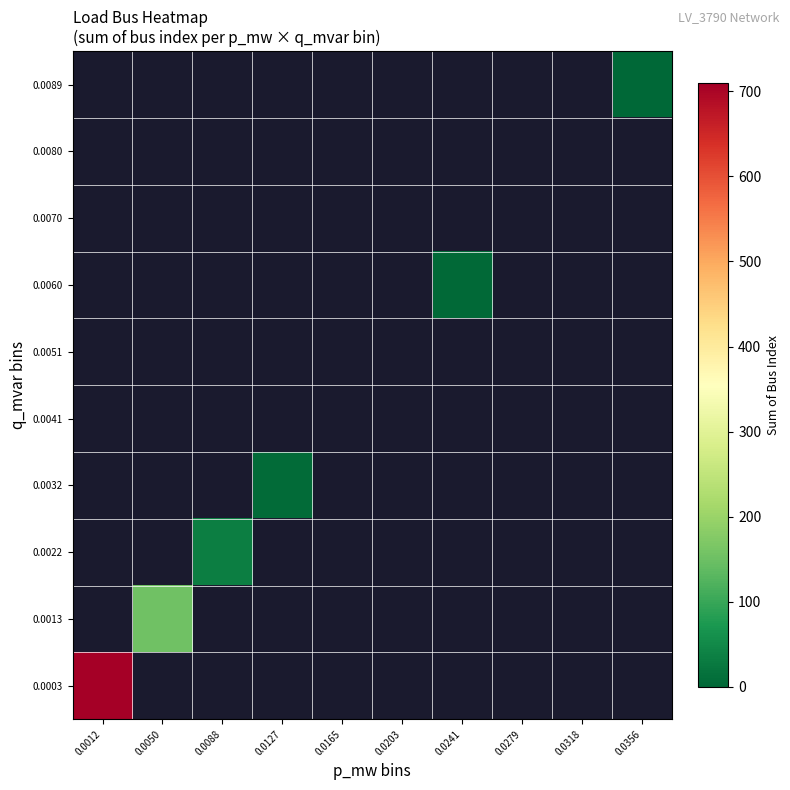

At how many categories does at least one series exceed 186?

1